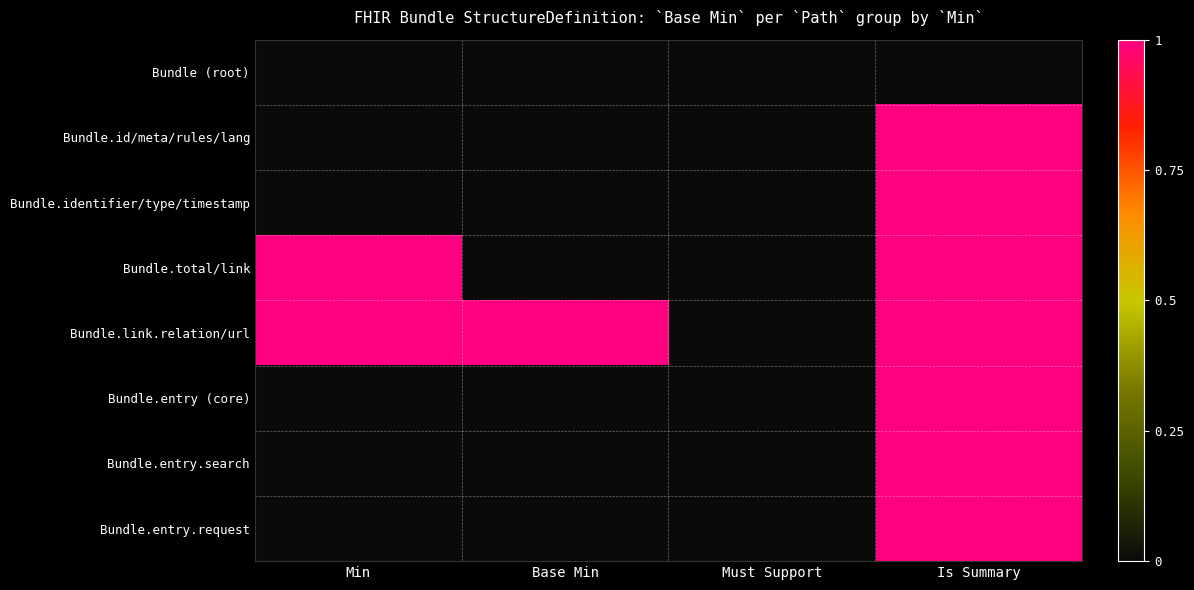

What is the total value across all series at Min?

2